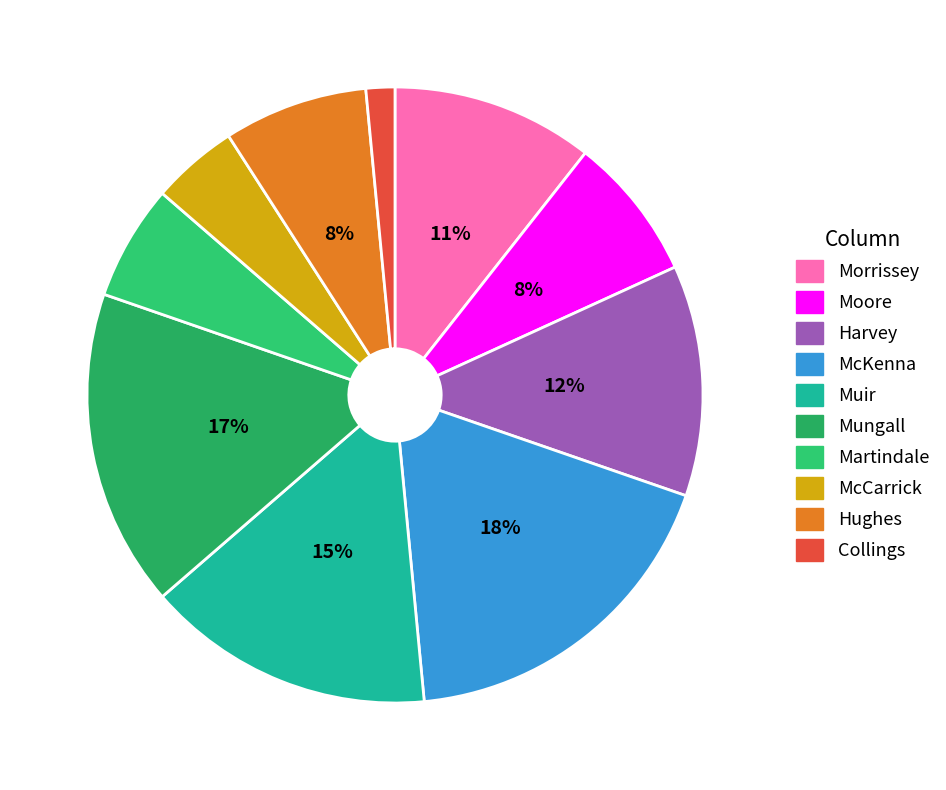

Does Moore account for over 50% of the chart?

No